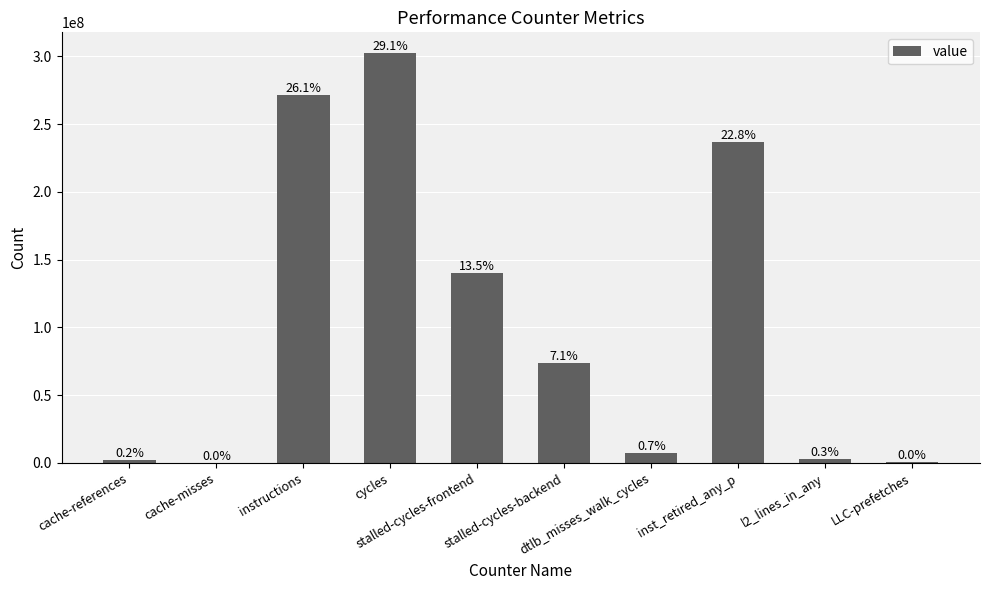

True or false: the data shows 39492751 at stalled-cycles-frontend.

False